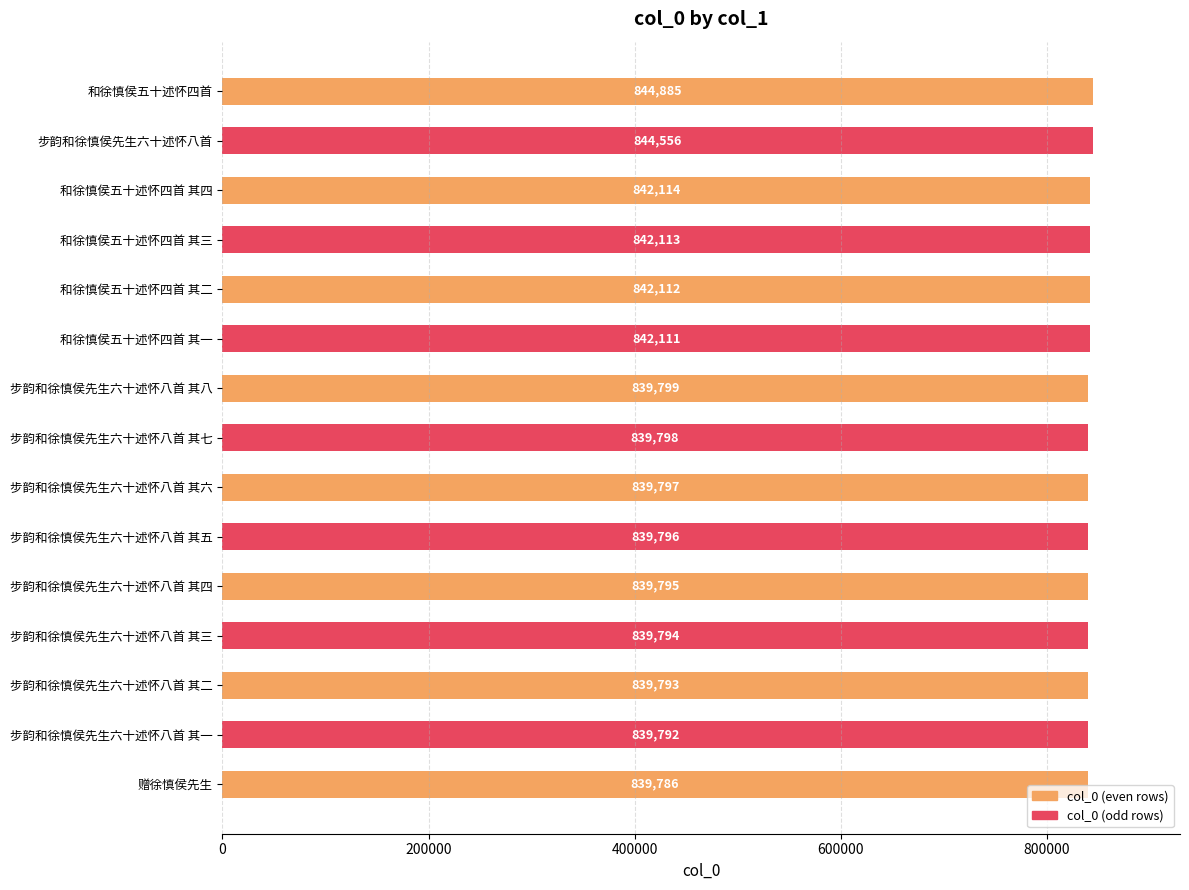

What is the ratio of the value at 和徐慎侯五十述怀四首 其二 to the value at 和徐慎侯五十述怀四首 其三?

1.0